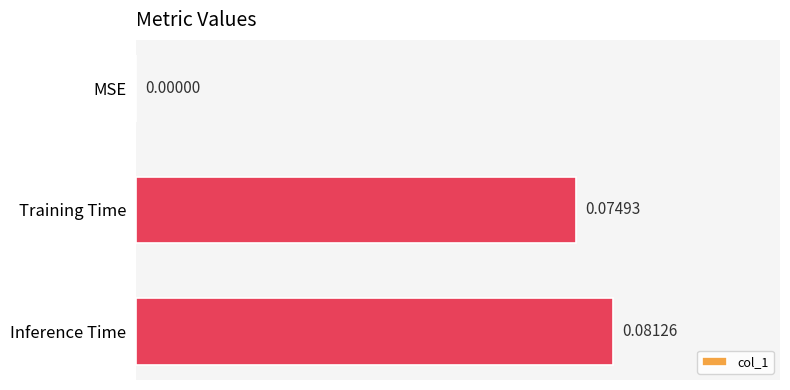

Which has a higher value, Inference Time or Training Time?

Inference Time